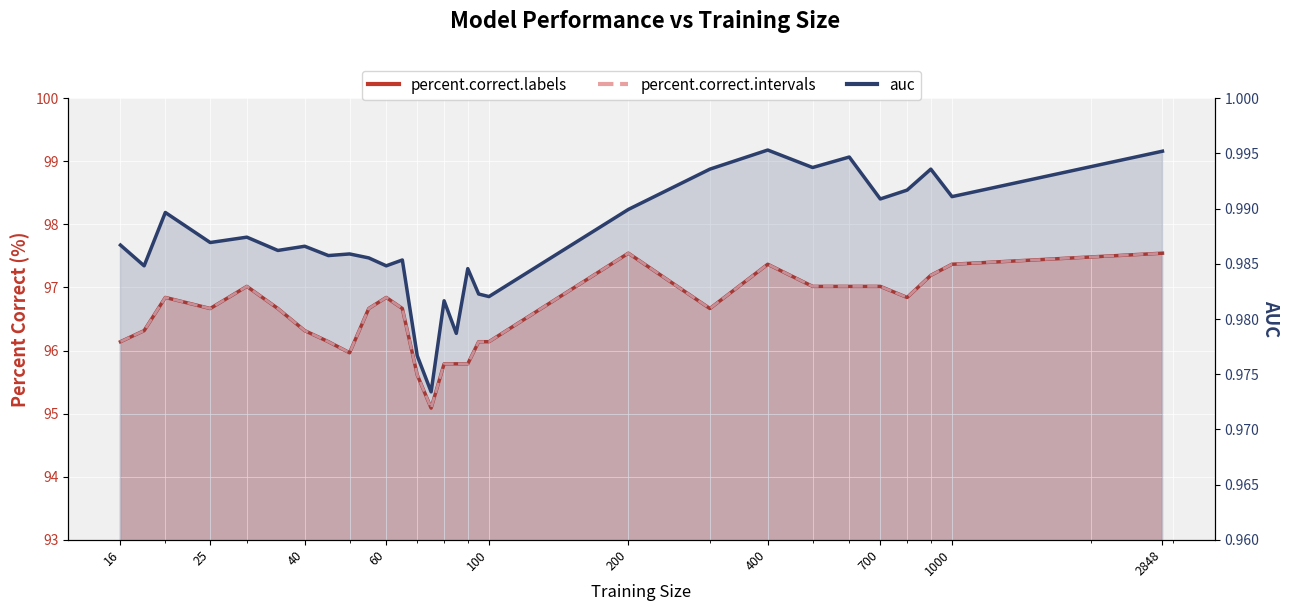

The value of auc at 16 is 1.6. True or false?

False